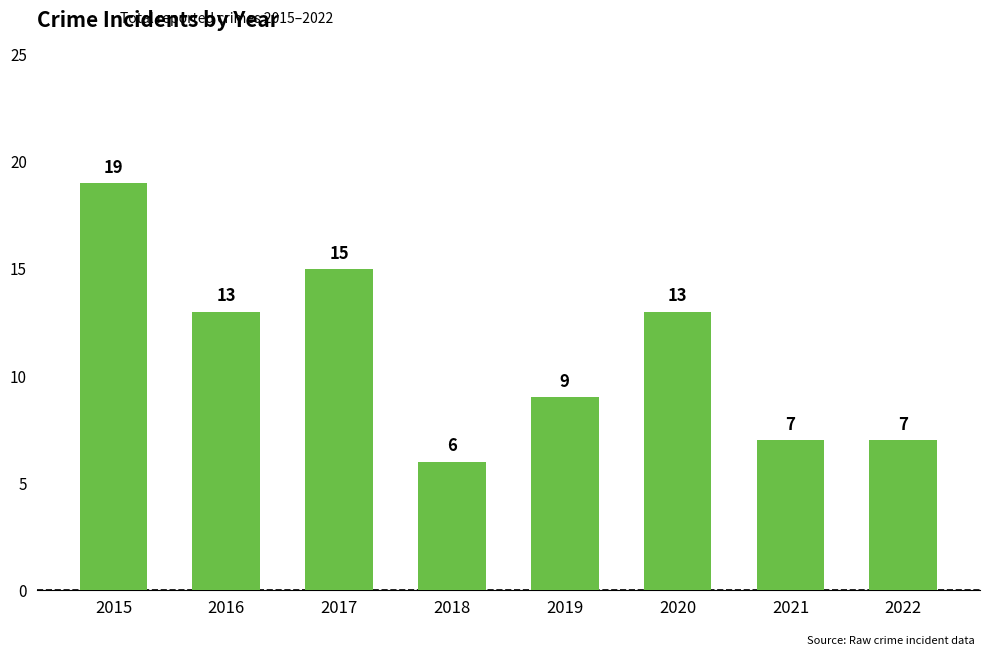

Reading left to right, what are all the values shown in this chart?

2015=19	2016=13	2017=15	2018=6	2019=9	2020=13	2021=7	2022=7